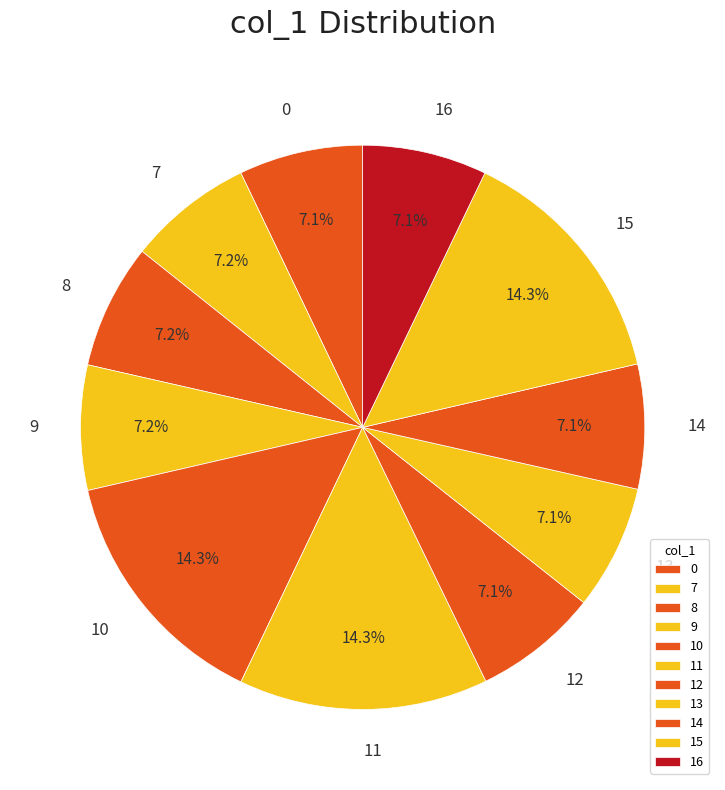

Approximately how many times larger is the value at 15 compared to 7?

2.0